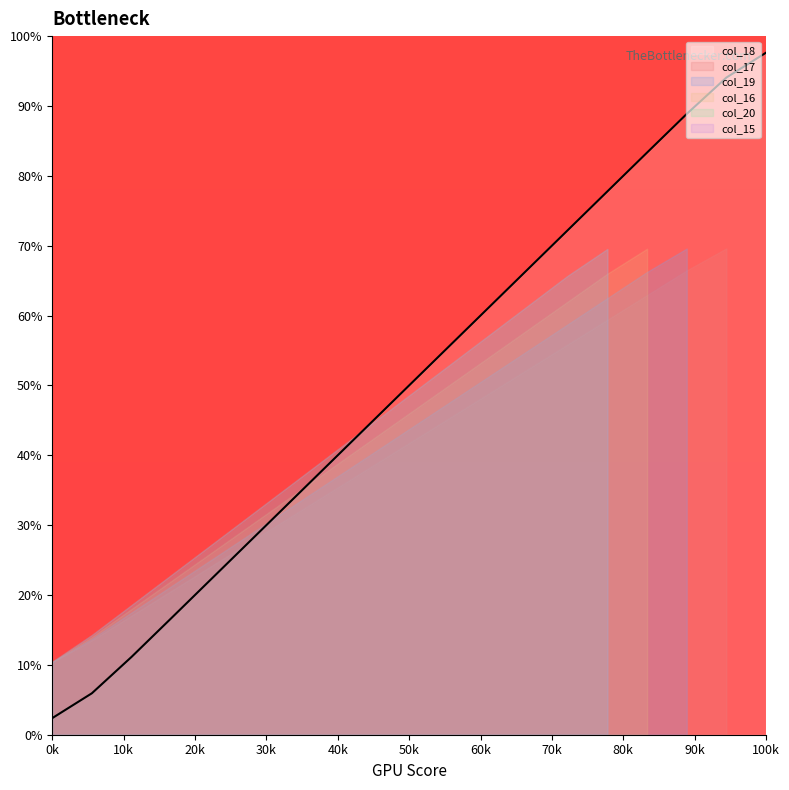

Which category has the highest value in the col_18 series?

100k